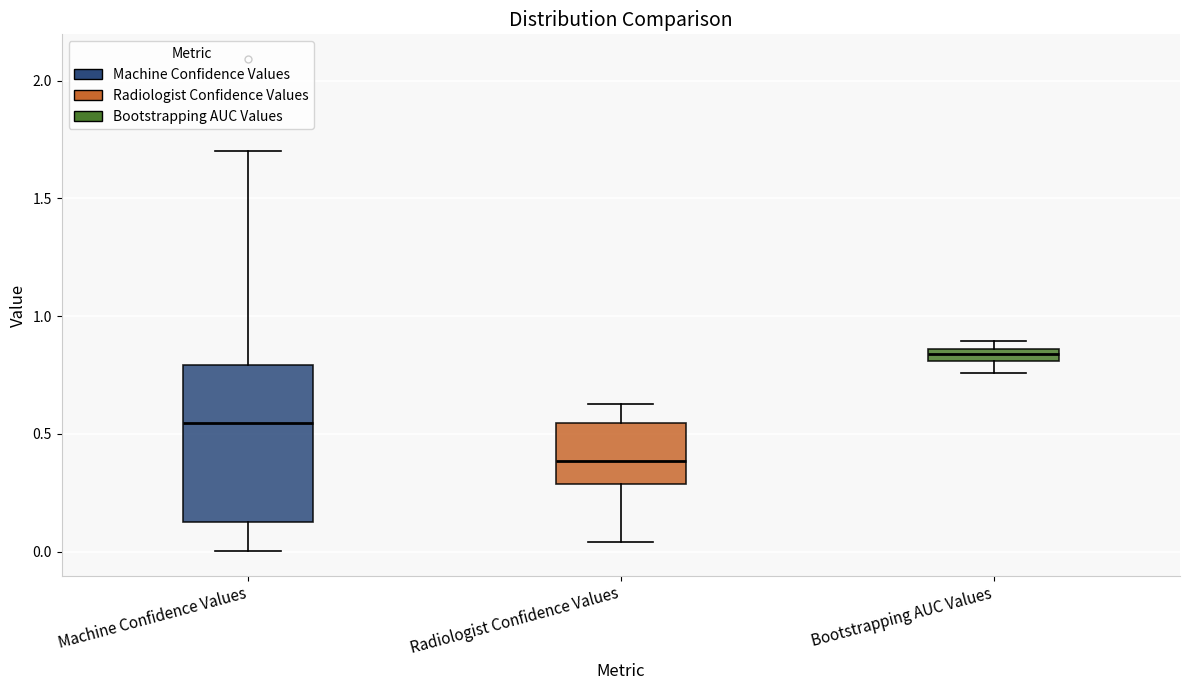

Where is the lower edge of the box for Bootstrapping AUC Values on the y-axis? The values are not printed on the chart, so give them approximately, as read against the axis.

0.80